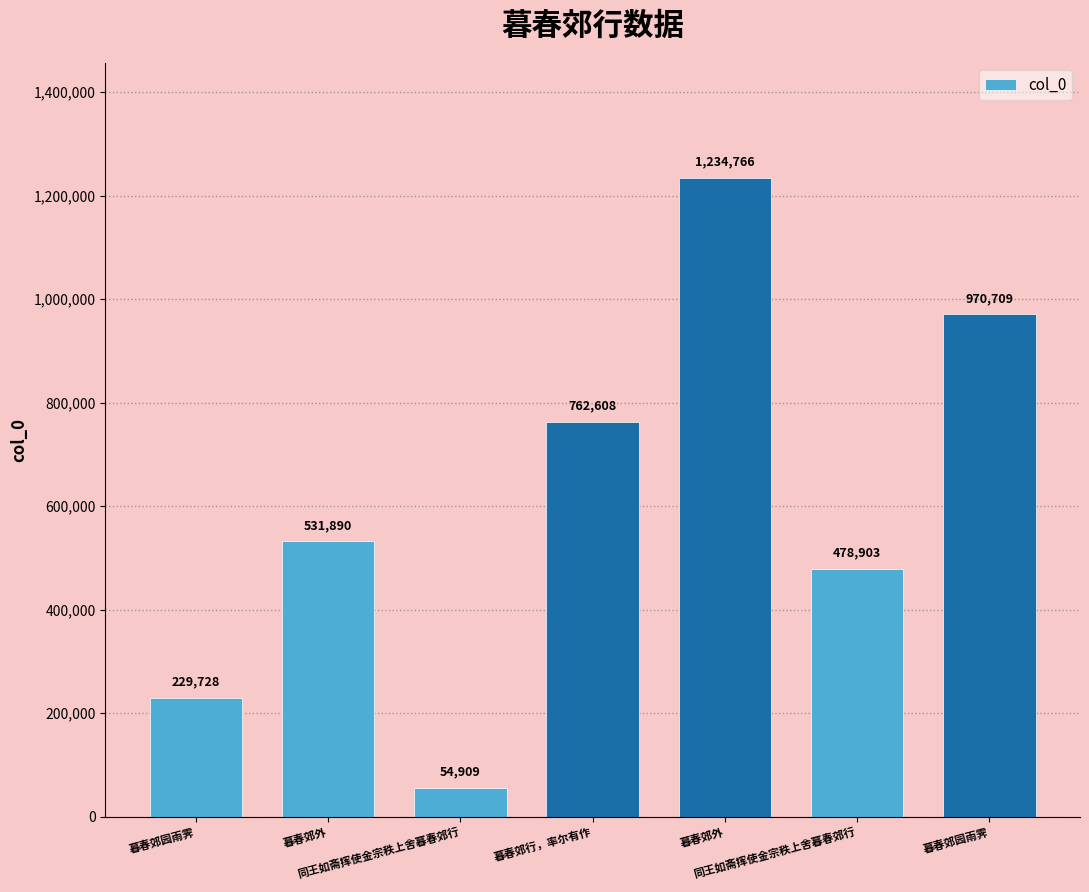

What is the maximum value shown in the chart?

1234766